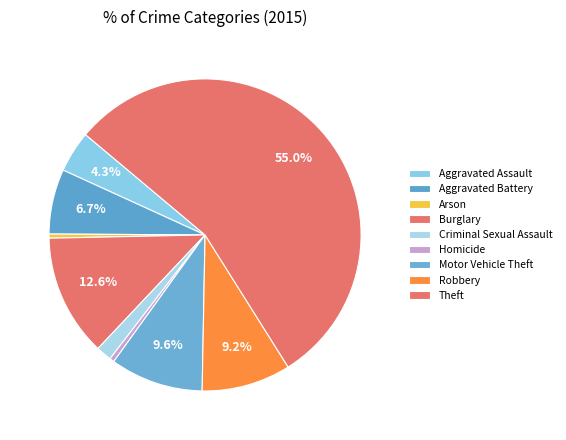

How many segments does this pie chart have?

9